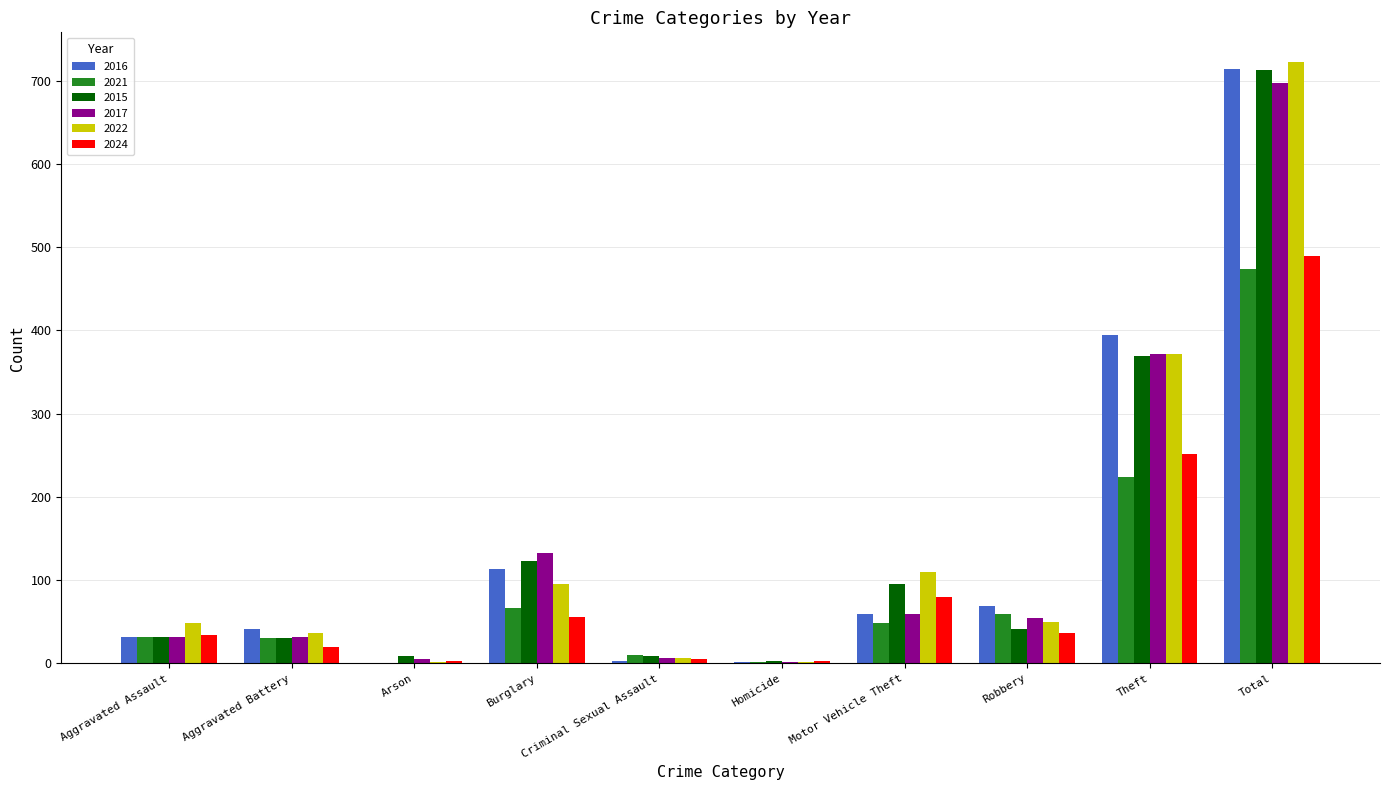

Which category has the highest value across all series?

Total